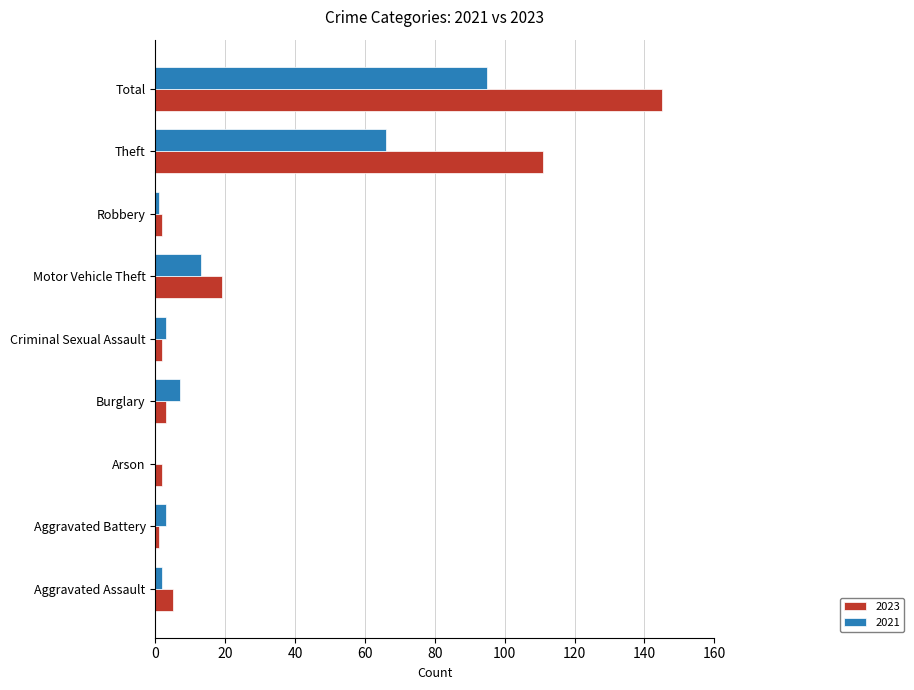

Which label corresponds to the largest value in the chart?

Total